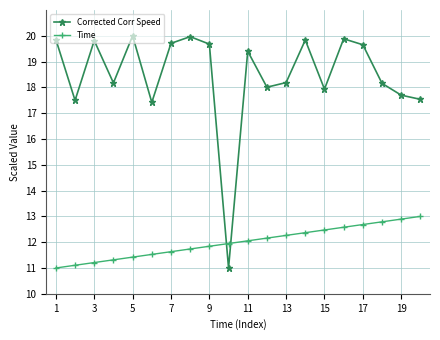

True or false: Corrected Corr Speed has more than 0 points higher than both neighbors.

True